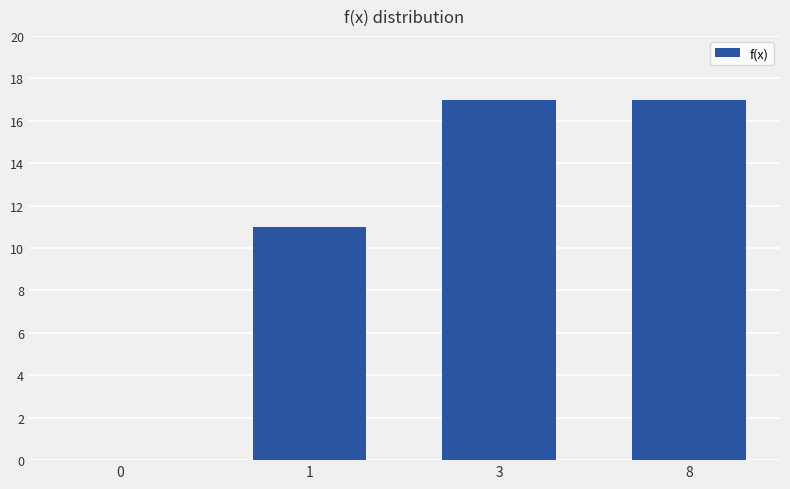

The chart shows a value of 17 at 3. True or false?

True